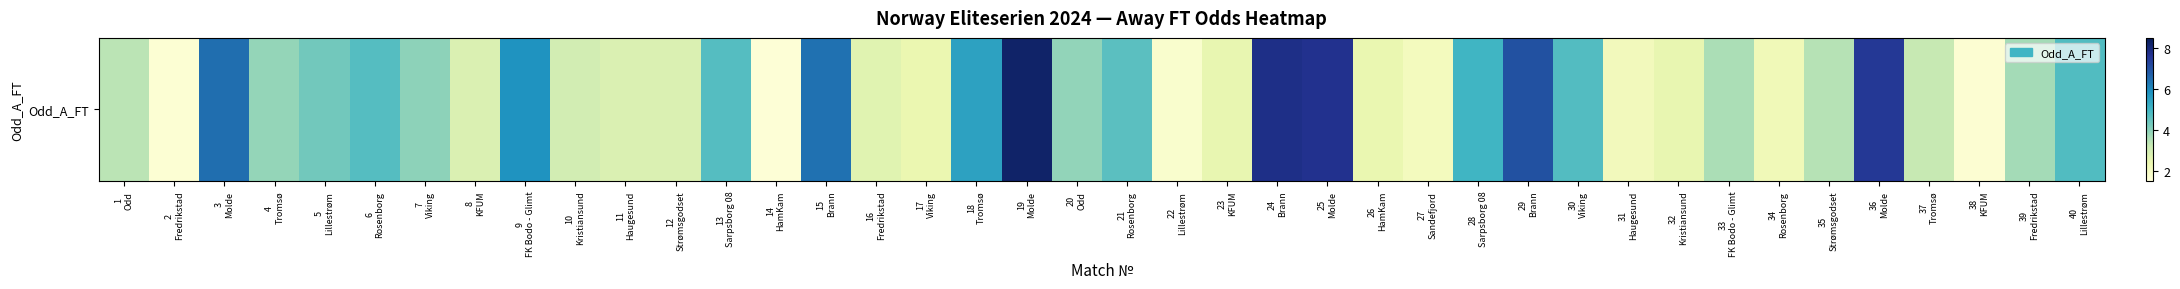

True or false: the data shows 2.5 at 23
KFUM.

True